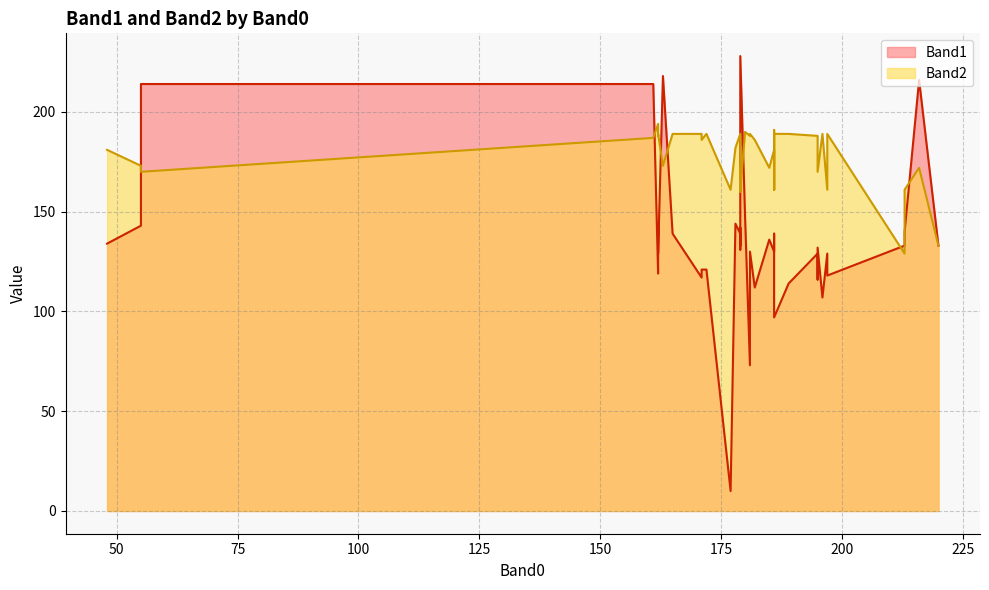

Does the chart display data point markers on the line(s)?

No